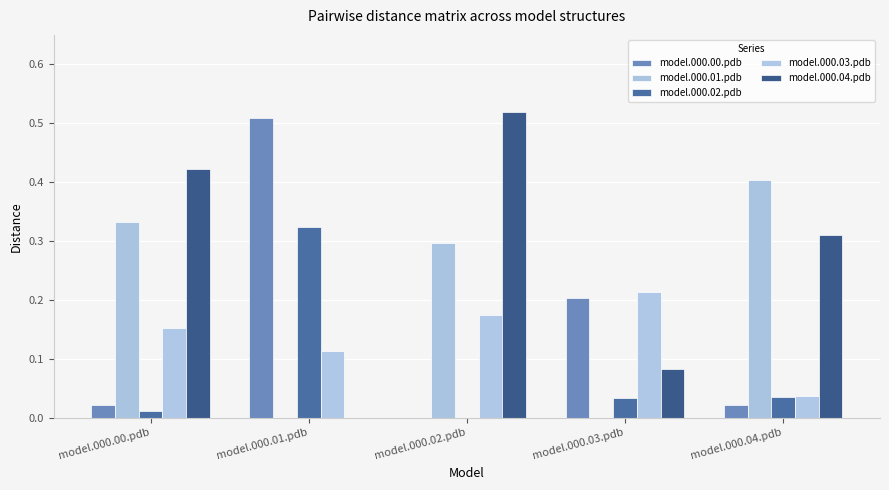

Are the bars grouped side by side (vs. stacked)?

Yes